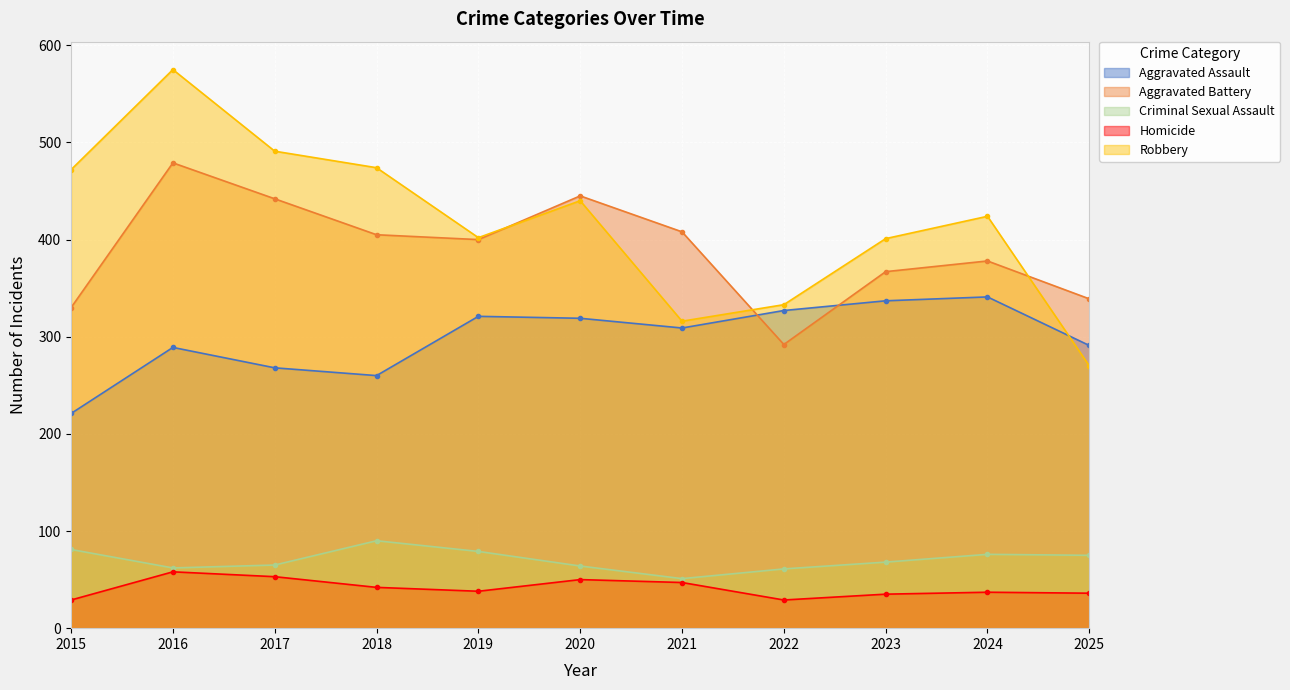

What is the difference between the maximum and second lowest values in the Criminal Sexual Assault series?

29